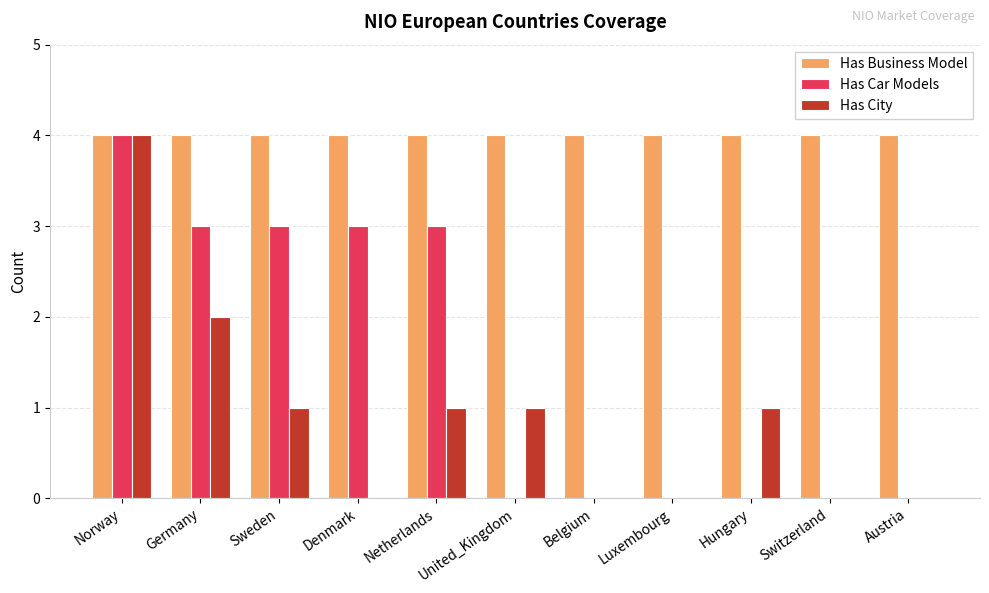

What value does the Has Business Model series have at United_Kingdom?

4